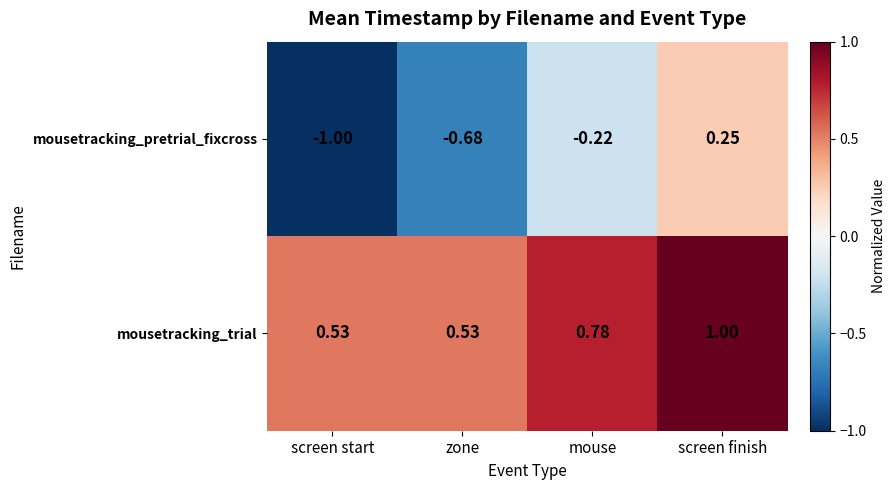

How many series are shown in this chart?

2